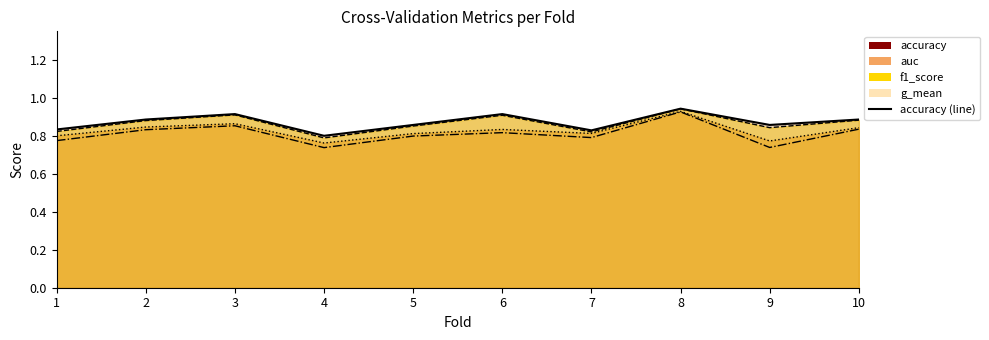

Reading left to right, extract all data points from this chart.

accuracy_line: 1=0.8	2=0.9	3=0.9	4=0.8	5=0.9	6=0.9	7=0.8	8=0.9	9=0.9	10=0.9
f1_score_line: 1=0.8	2=0.9	3=0.9	4=0.8	5=0.9	6=0.9	7=0.8	8=0.9	9=0.8	10=0.9
auc_line: 1=0.8	2=0.8	3=0.9	4=0.8	5=0.8	6=0.8	7=0.8	8=0.9	9=0.8	10=0.8
g_mean_line: 1=0.8	2=0.8	3=0.9	4=0.7	5=0.8	6=0.8	7=0.8	8=0.9	9=0.7	10=0.8